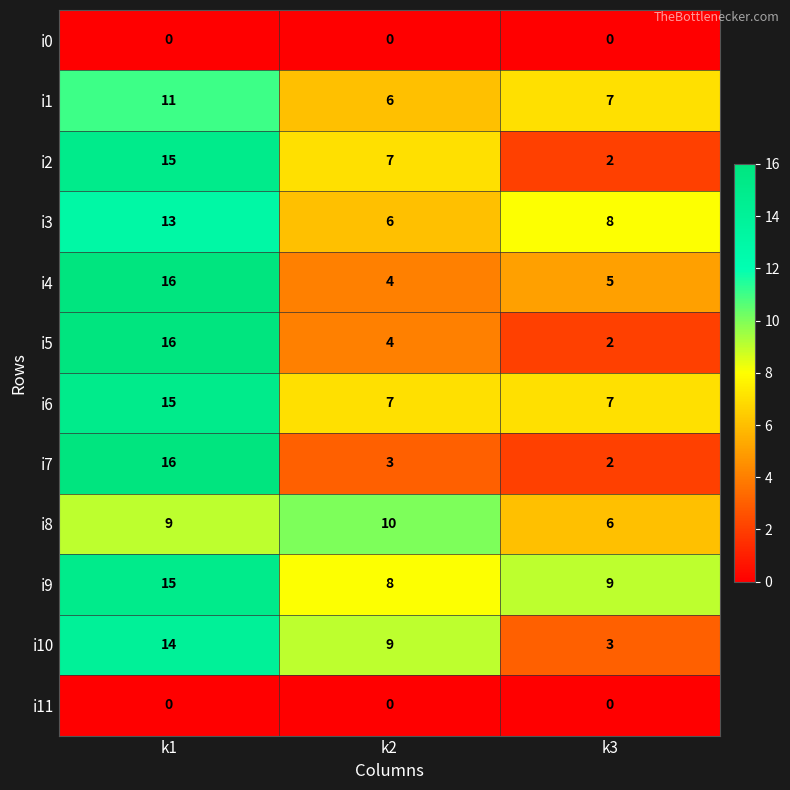

Count the number of categories in the chart.

3